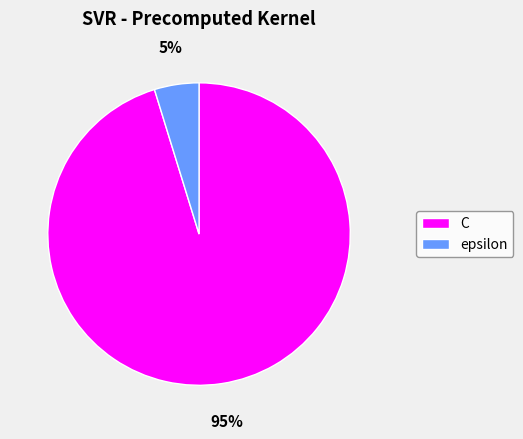

The C slice represents 95% of the pie. True or false?

True